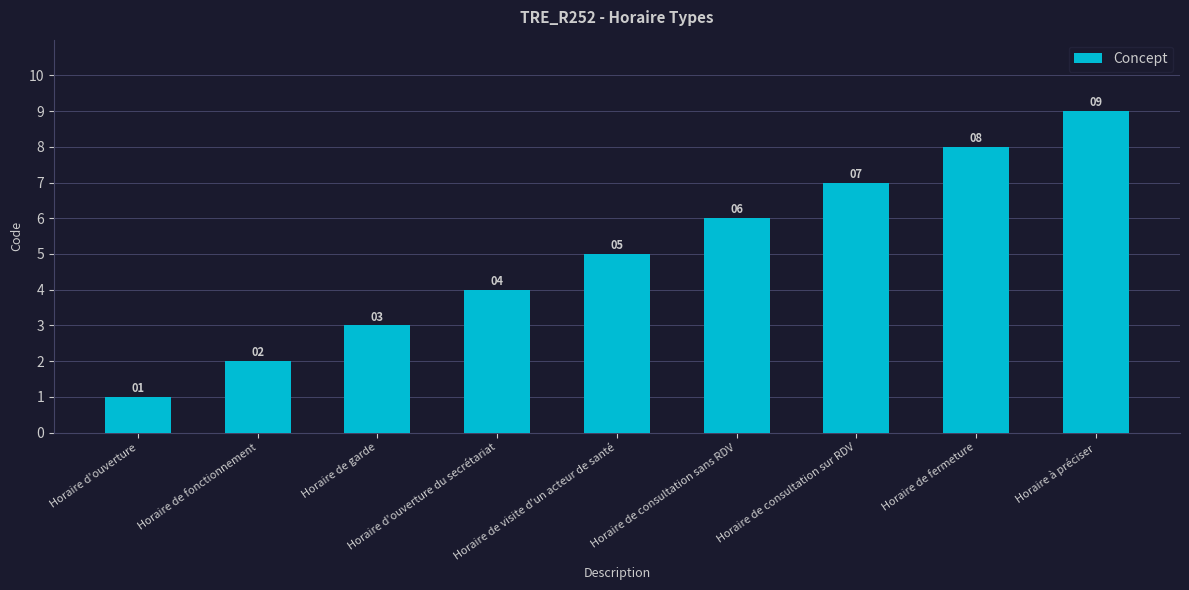

Reading left to right, list all the values displayed in this chart.

Horaire d'ouverture=1	Horaire de fonctionnement=2	Horaire de garde=3	Horaire d'ouverture du secrétariat=4	Horaire de visite d'un acteur de santé=5	Horaire de consultation sans RDV=6	Horaire de consultation sur RDV=7	Horaire de fermeture=8	Horaire à préciser=9